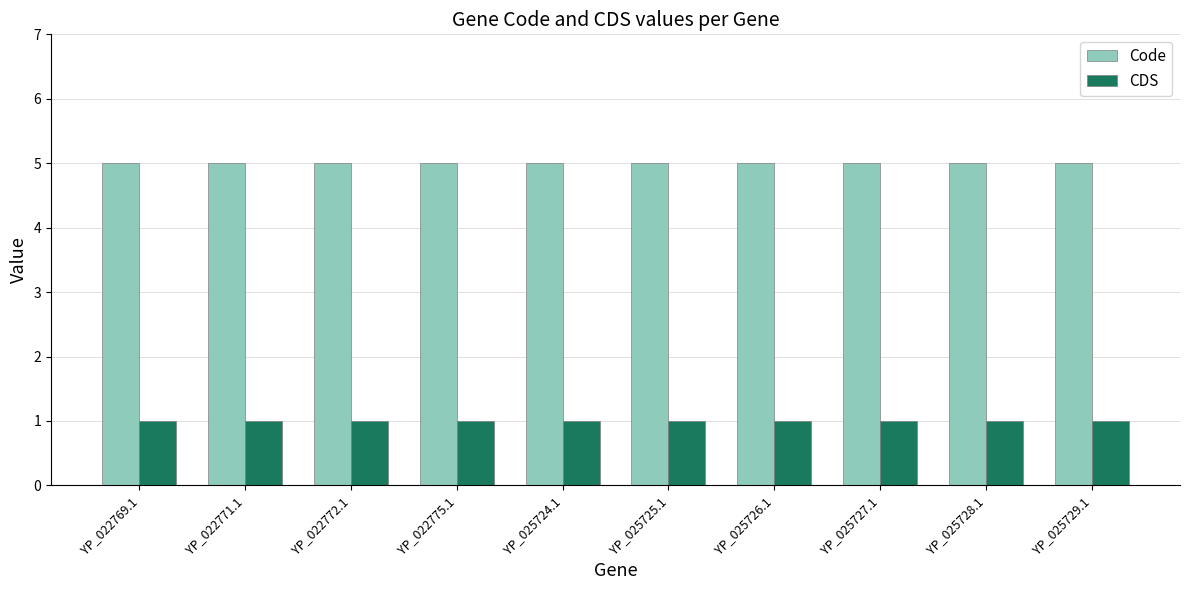

List the series in order of their overall mean, lowest first.

CDS, Code